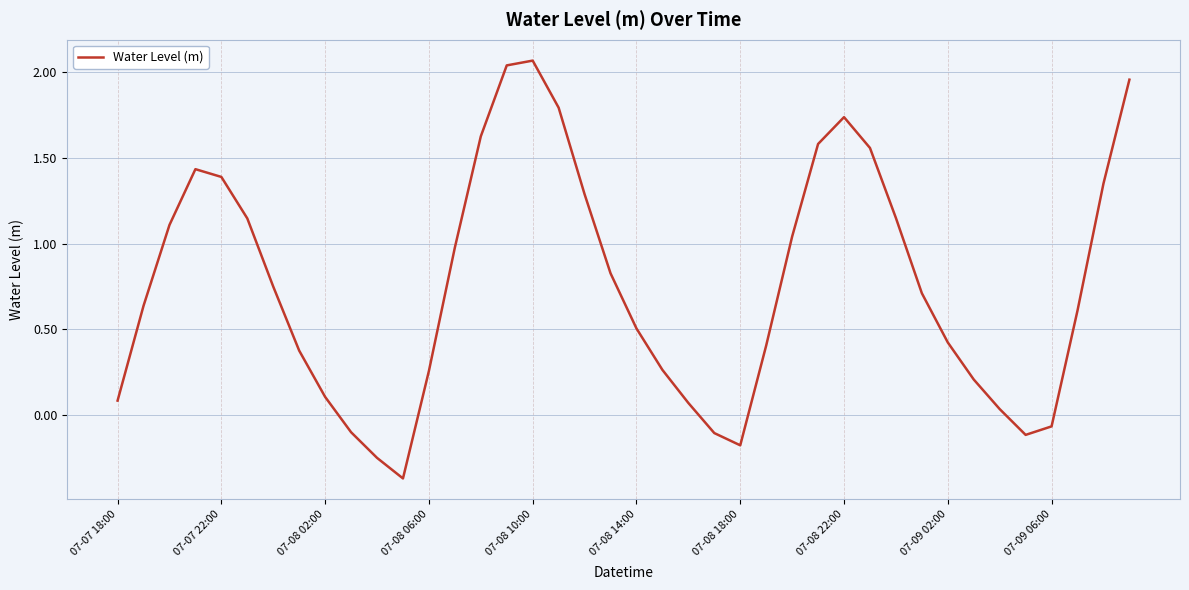

What is the difference between the second highest and second lowest values?

2.3